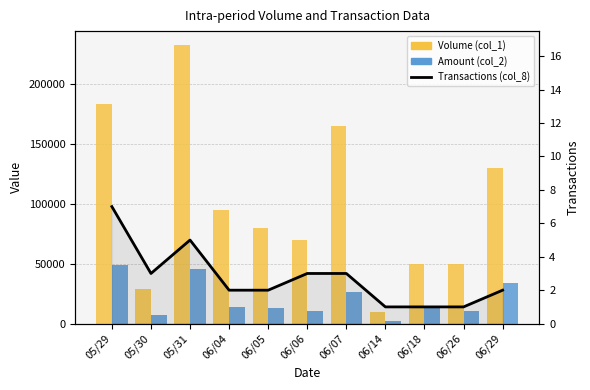

Which category has the lowest value in the Volume (col_1) series?

06/14